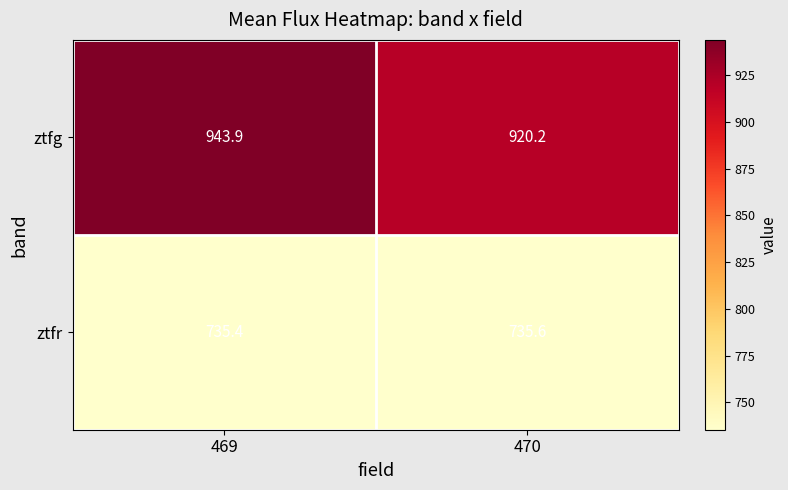

At which label does ztfg first exceed 943?

469